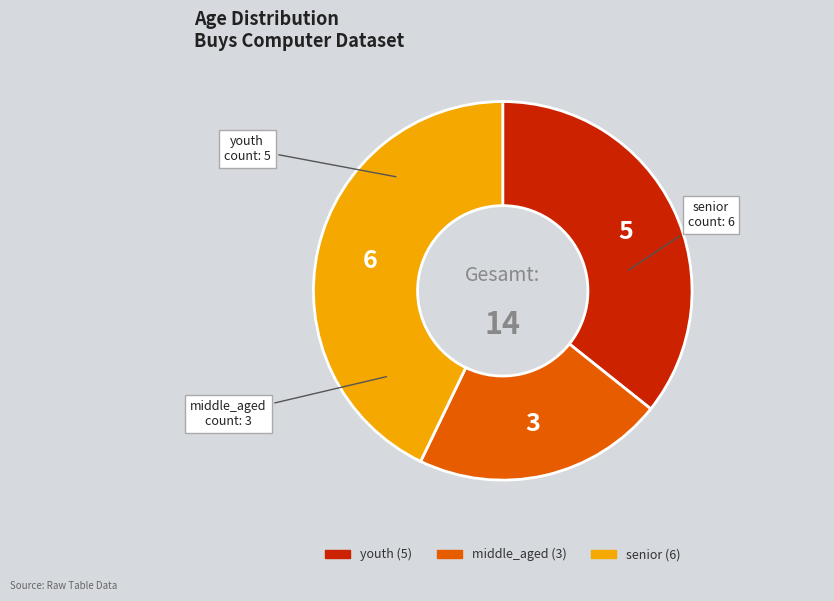

Rank the categories by value from highest to lowest.

senior, youth, middle_aged